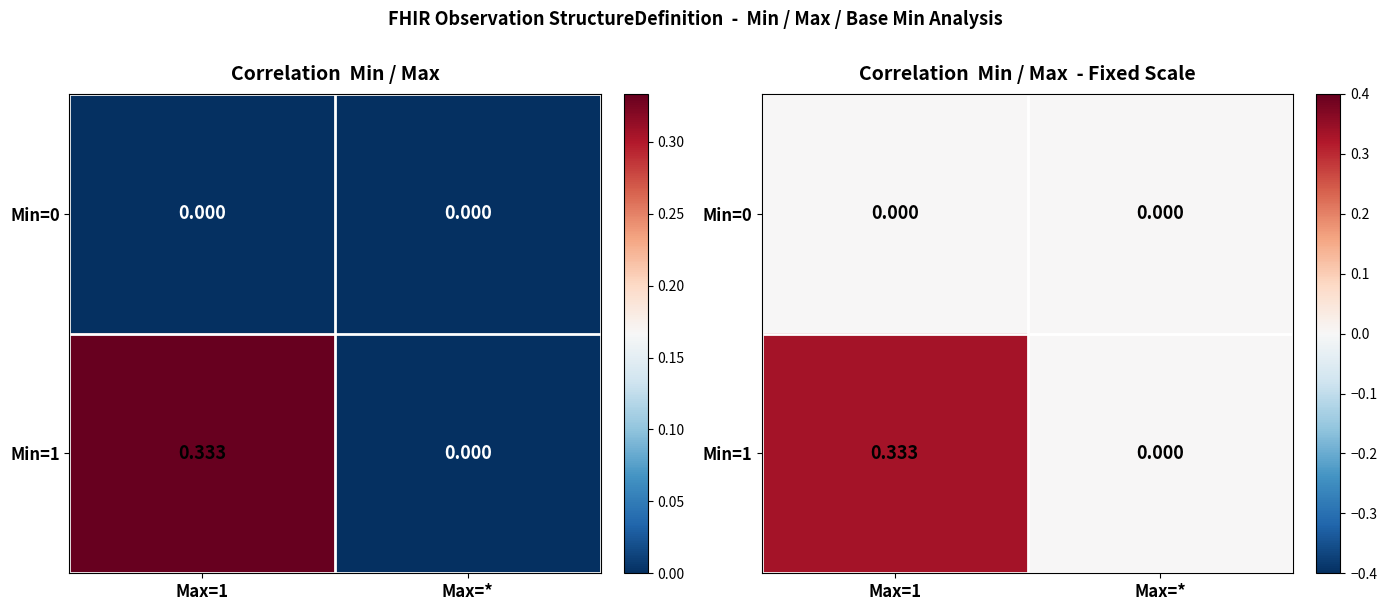

What is the difference between the Min=1 values at Max=* and Max=1?

0.3